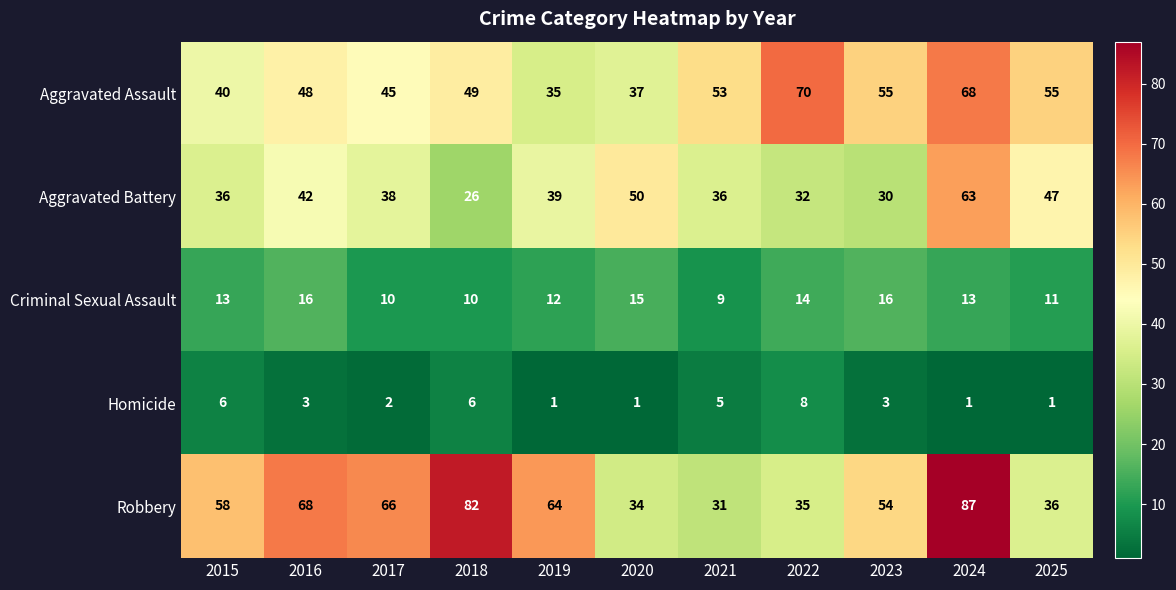

Rank the series by their maximum value, from highest to lowest.

Robbery, Aggravated Assault, Aggravated Battery, Criminal Sexual Assault, Homicide